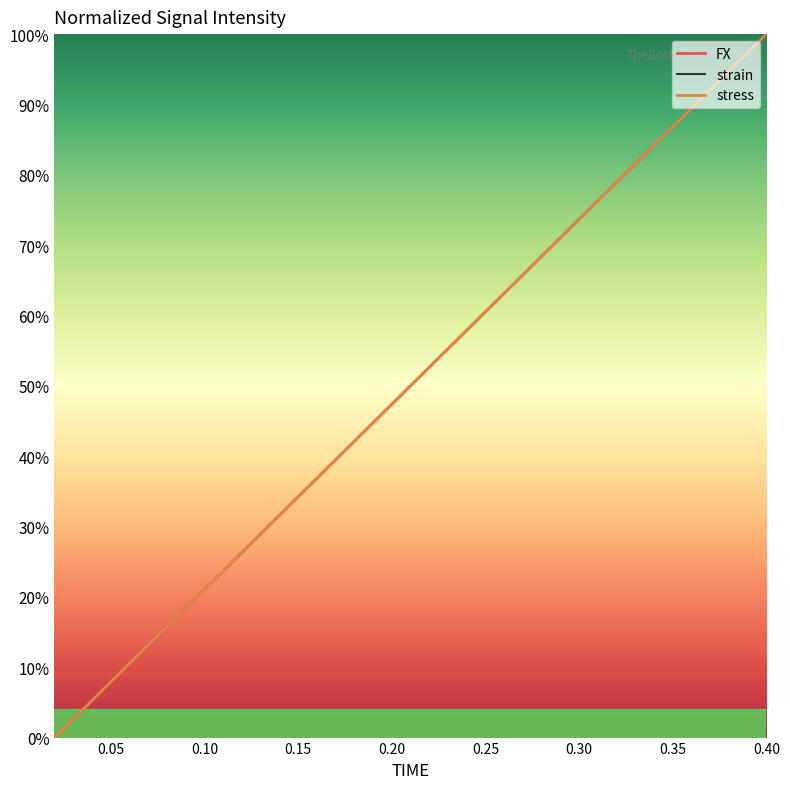

Is this an area chart (filled region under the line)?

No